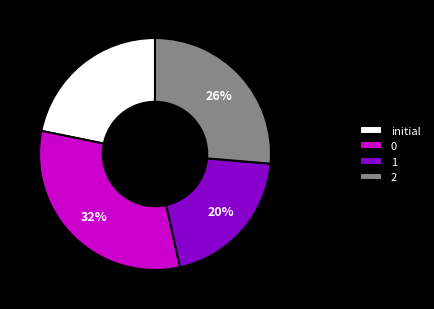

To the nearest percent, what percentage of the pie is initial?

22%